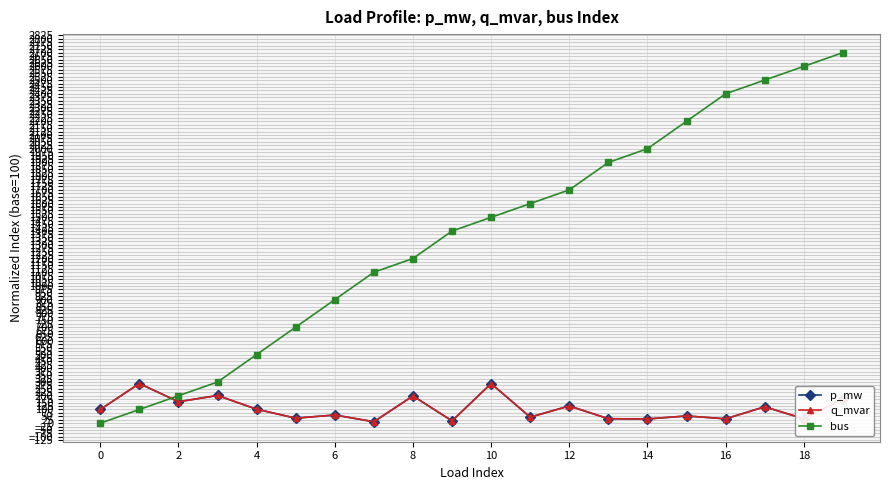

Does the chart have visible grid lines?

Yes